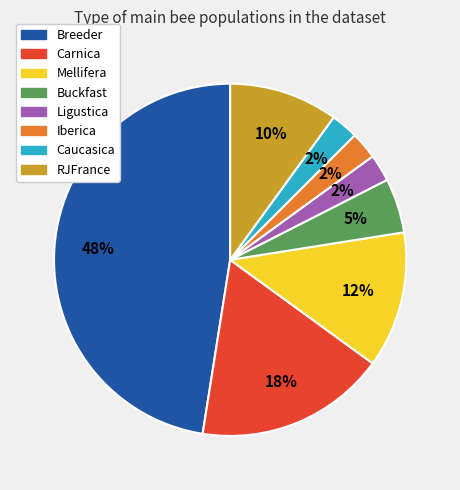

To the nearest percent, what portion does RJFrance represent?

10%